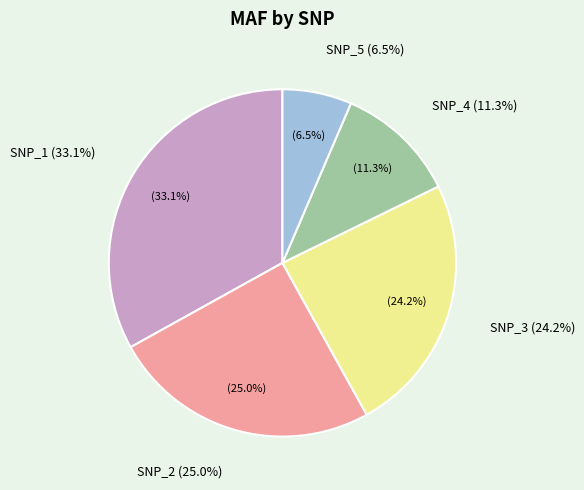

Is it true that SNP_1 is 21% of the pie?

False